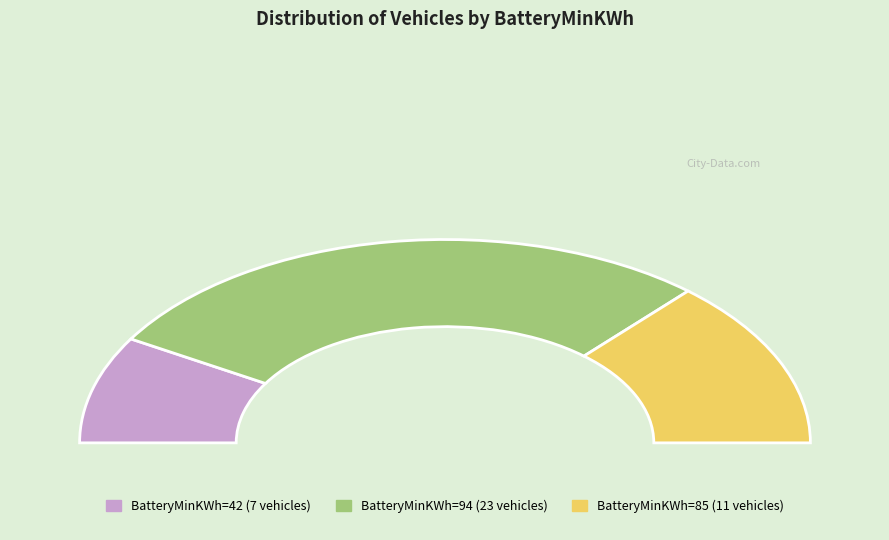

How many segments does this pie chart have?

3